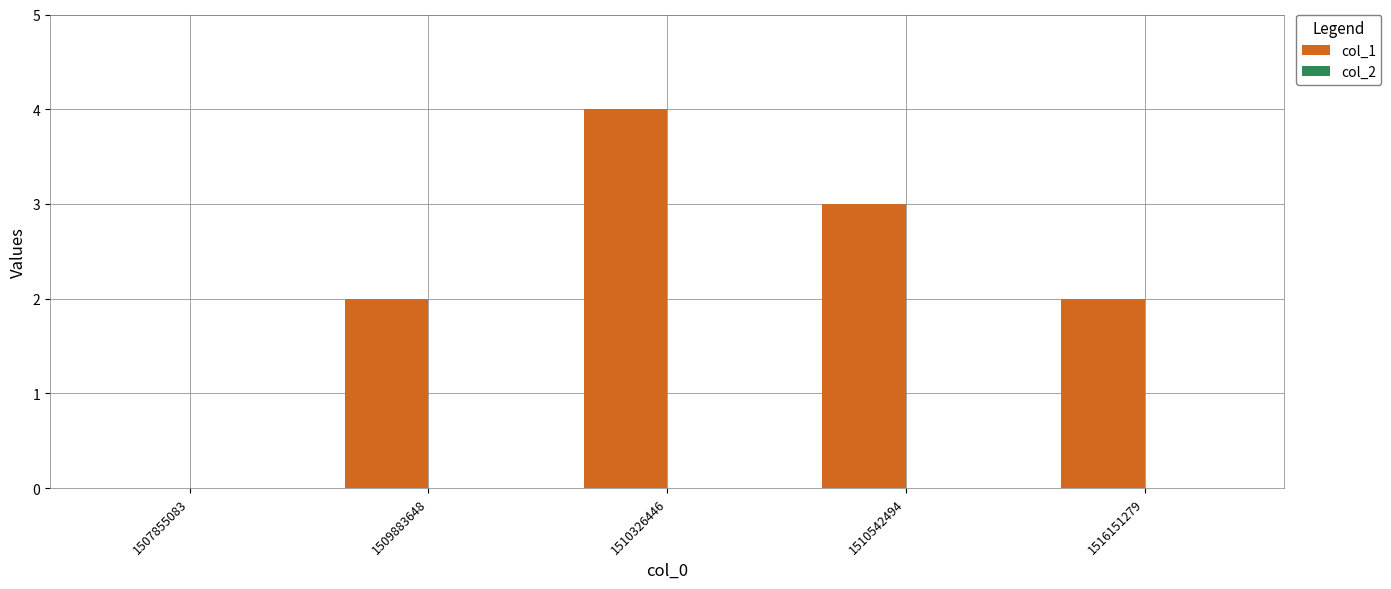

The chart shows a value of 4 at 1510542494. True or false?

False